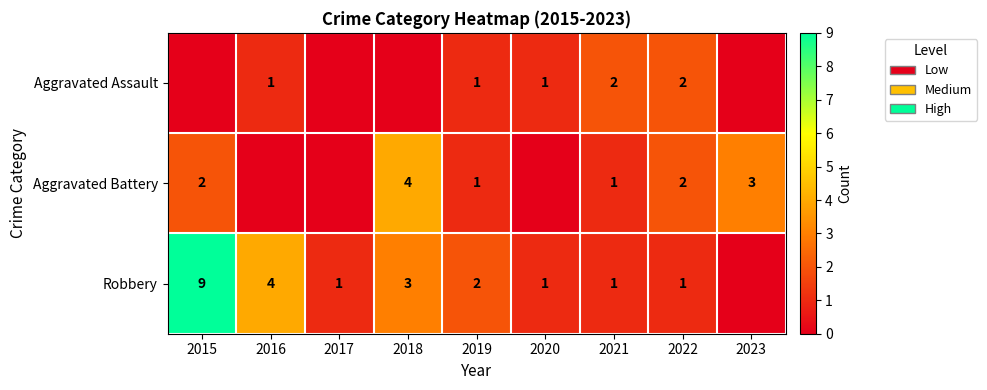

The value of Robbery at 2016 is 2. True or false?

False